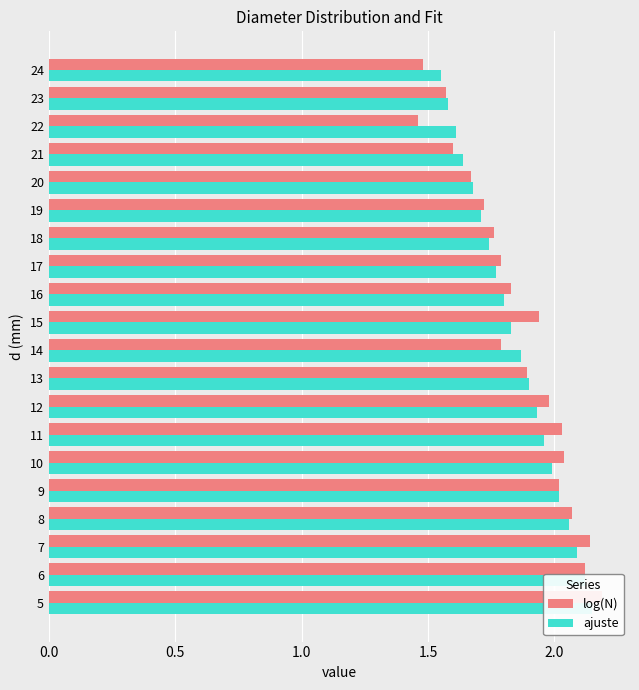

The value of ajuste at 11 is 3.4. True or false?

False